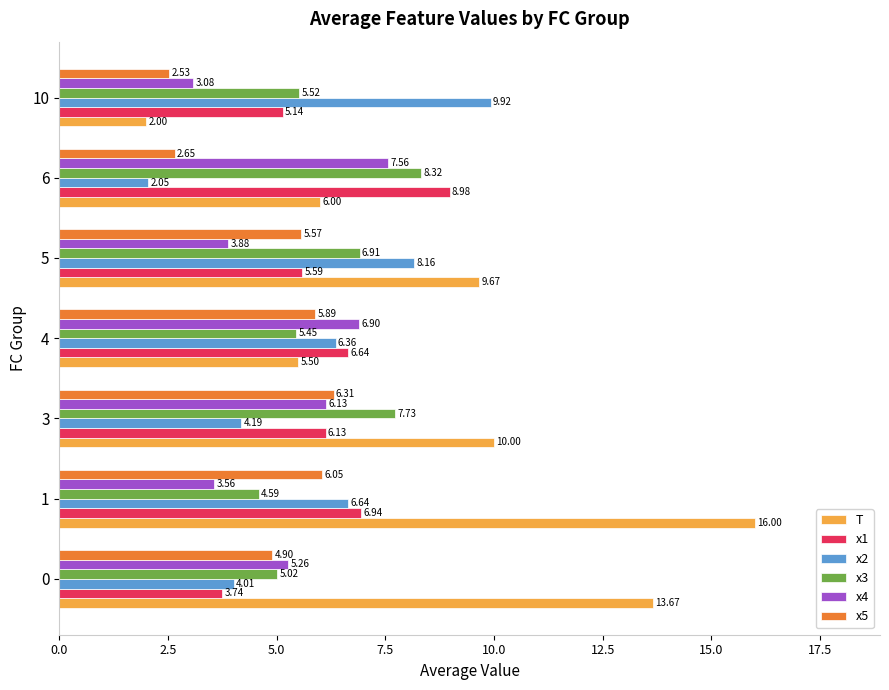

Which series has the largest total across all categories?

T